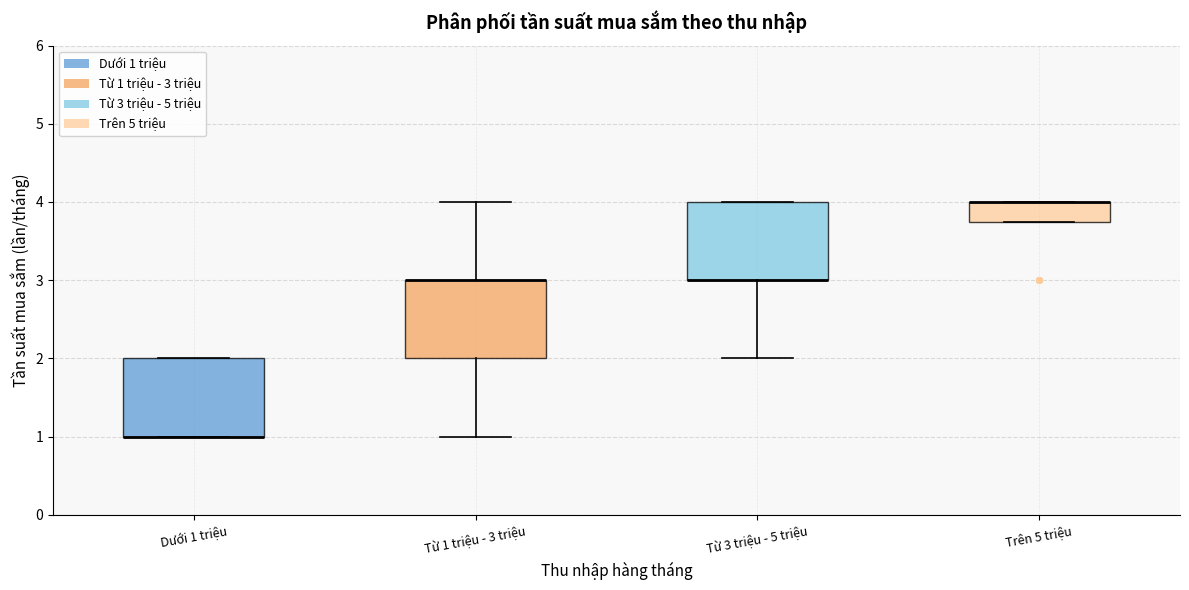

Reading left to right, read every box against the y-axis: the position of its median line, the range the box covers, and the ends of its whiskers. The values are not printed on the chart, so give them approximately, as read against the axis.

Dưới 1 triệu: median 1.0 (drawn on the box's lower edge), box 1.0 to 2.0, whiskers 1.0 to 2.0
Từ 1 triệu - 3 triệu: median 3.0 (drawn on the box's upper edge), box 2.0 to 3.0, whiskers 1.0 to 4.0
Từ 3 triệu - 5 triệu: median 3.0 (drawn on the box's lower edge), box 3.0 to 4.0, whiskers 2.0 to 4.0
Trên 5 triệu: median 4.0 (drawn on the box's upper edge), box 3.8 to 4.0, whiskers 3.8 to 4.0